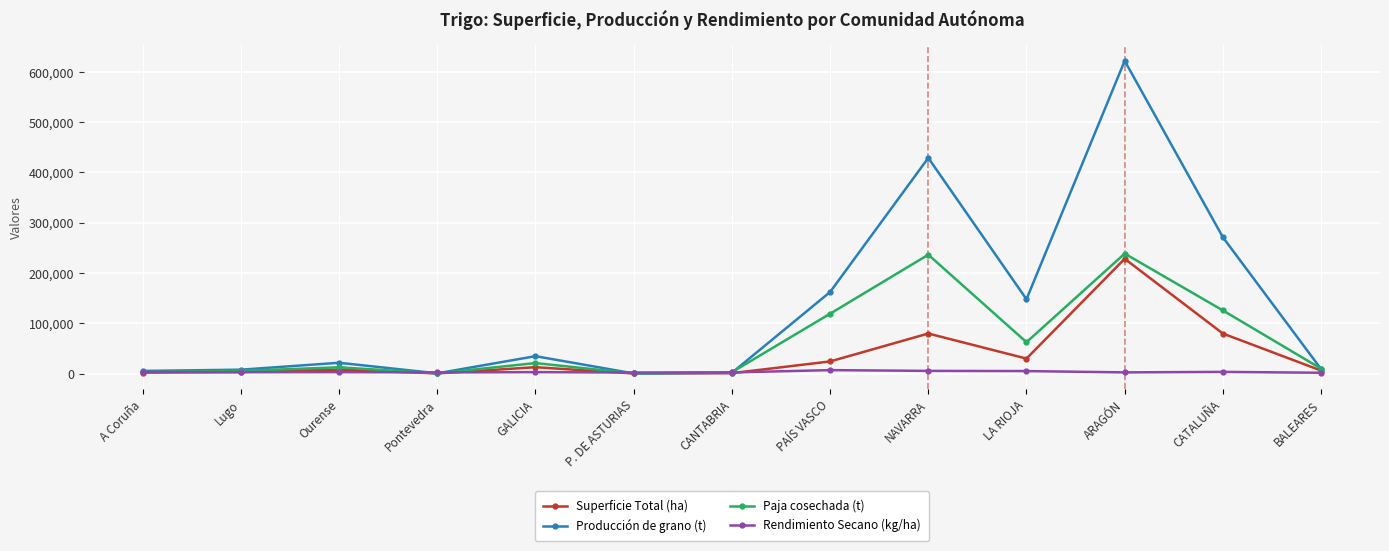

True or false: Paja cosechada (t) has a value of 2640 at CANTABRIA.

True